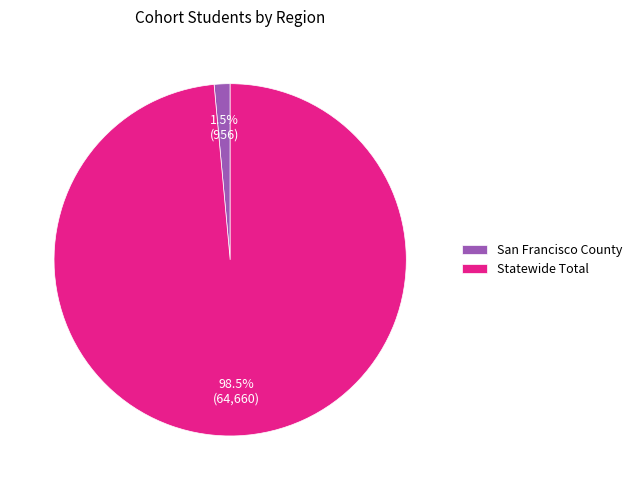

What is the majority slice?

Statewide Total